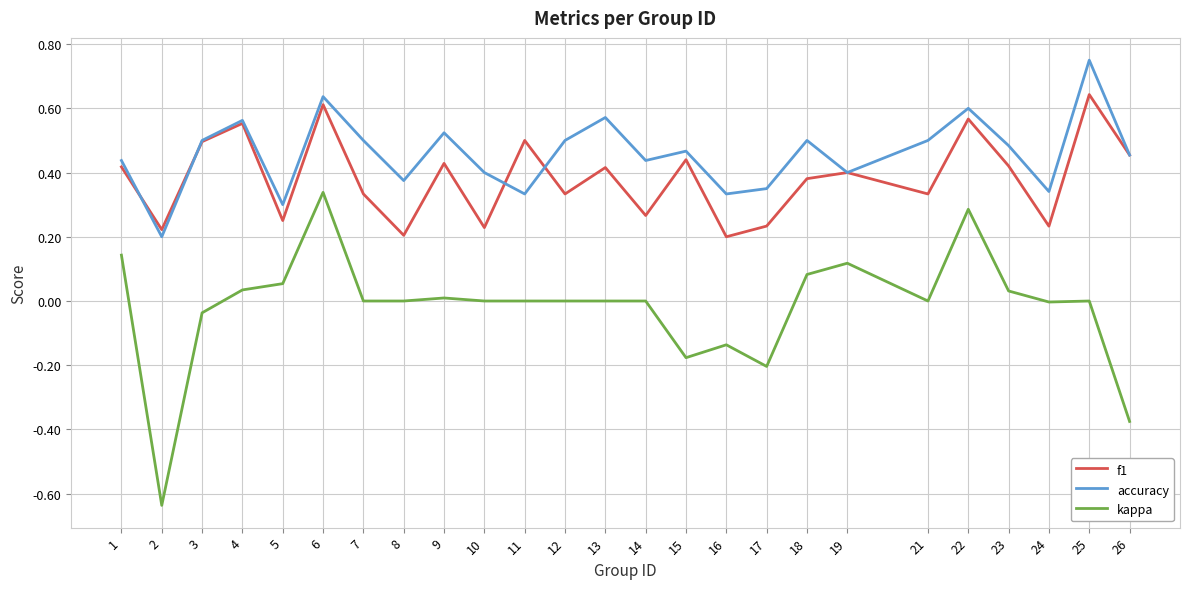

True or false: kappa and f1 intersect in this chart.

False